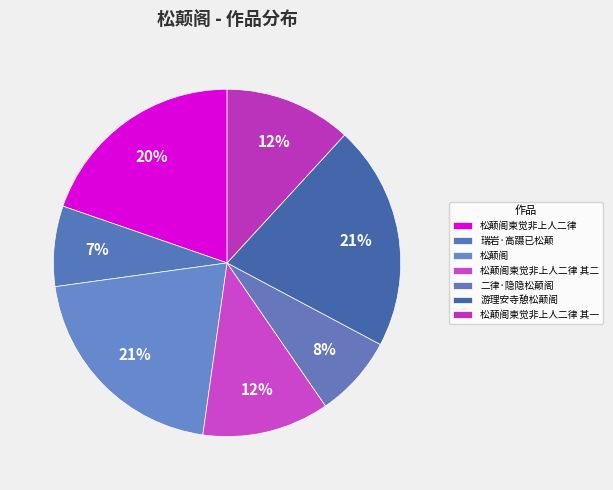

The 松颠阁柬觉非上人二律 slice represents 22% of the pie. True or false?

False